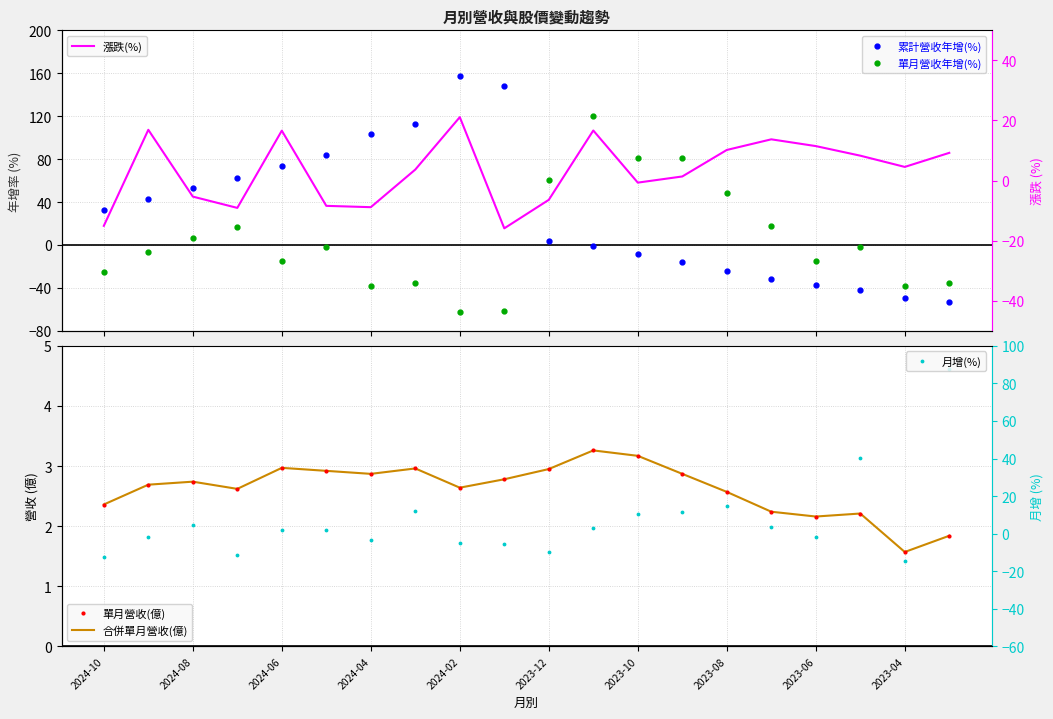

Where is 月增(%) nearest to the value 36?

17